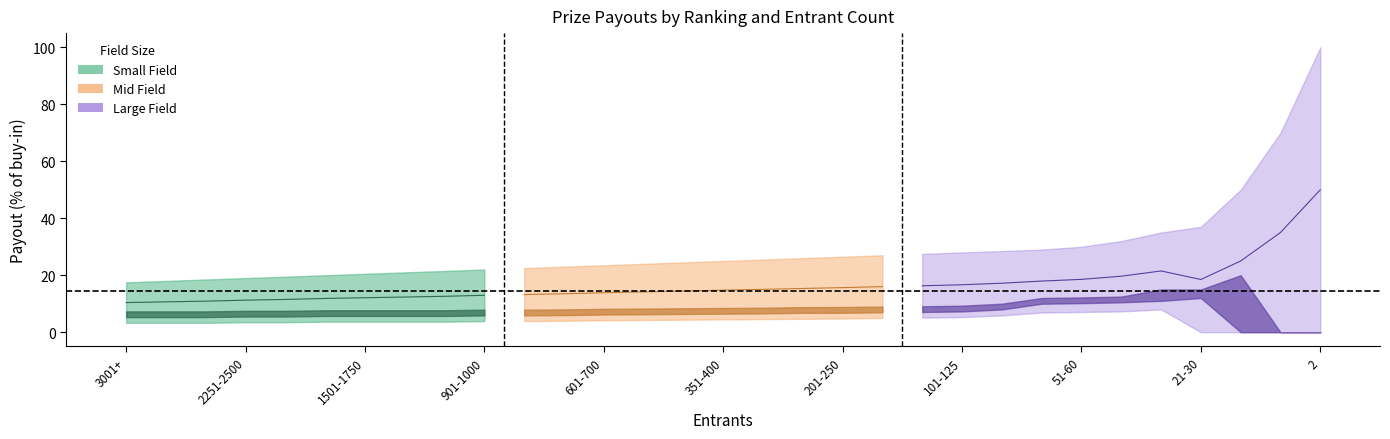

How many categories are shown in the chart?

31